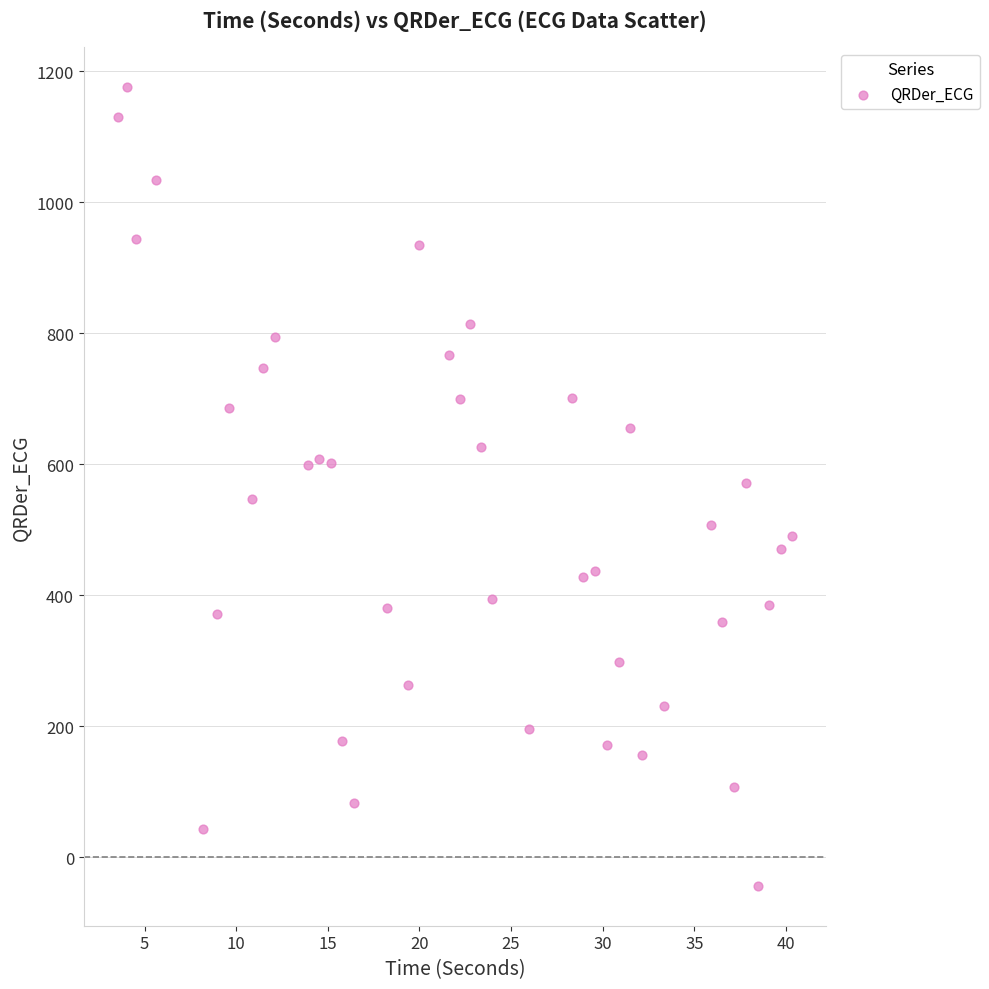

What is the range of X values (max minus min)?

36.8